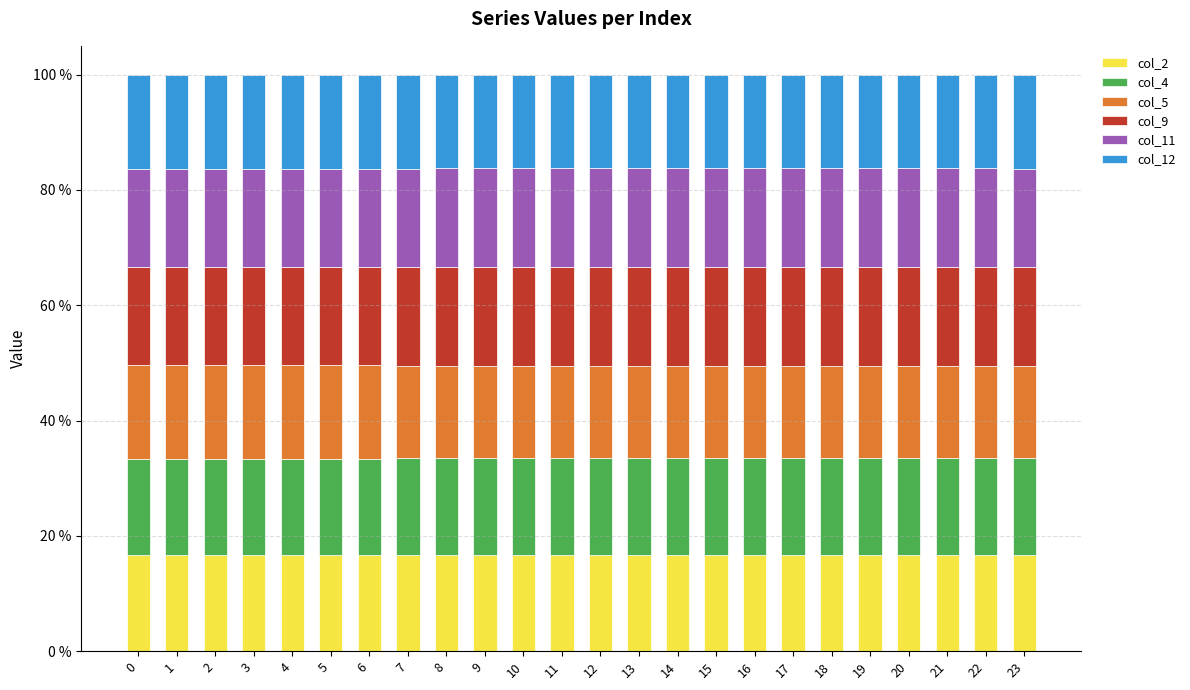

What is the sum of the col_2 values at 14 and 7?

33.2